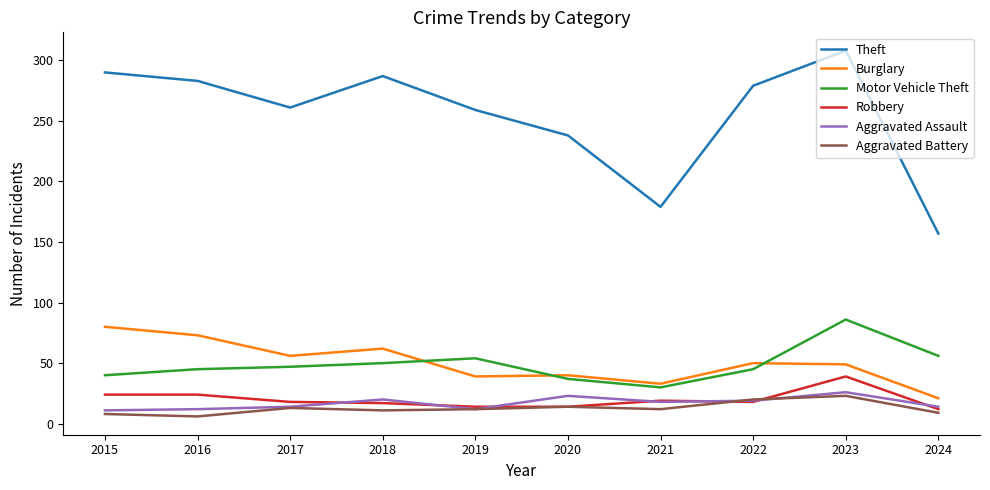

Is it true that Aggravated Assault equals 26 at 2023?

True